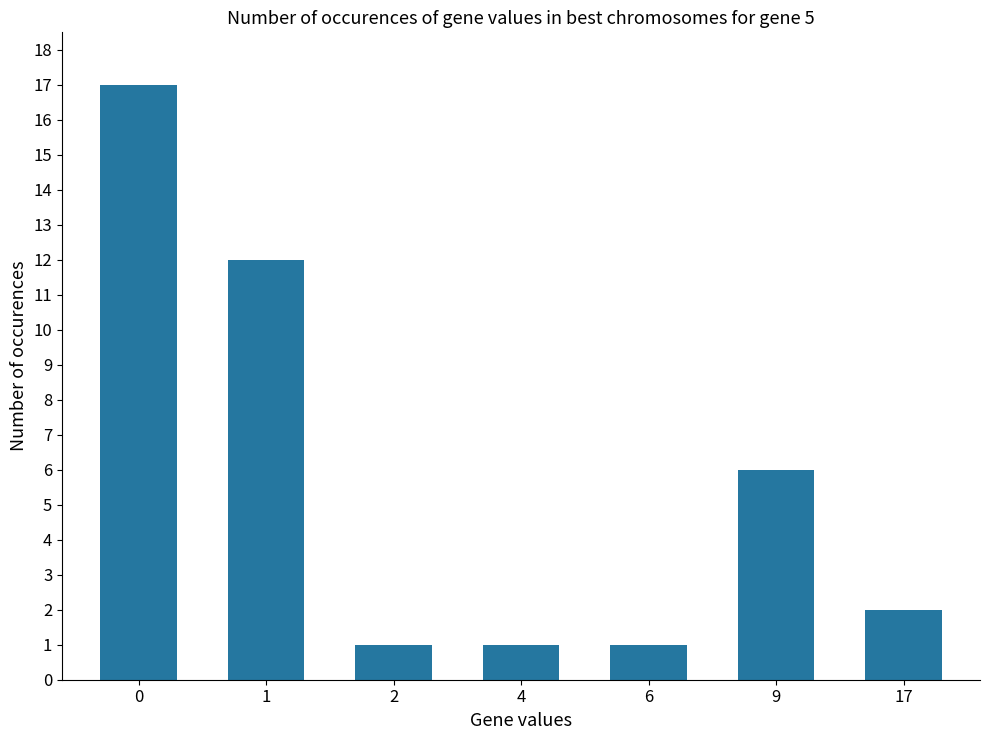

What is the change in value from 0 to 4?

-16